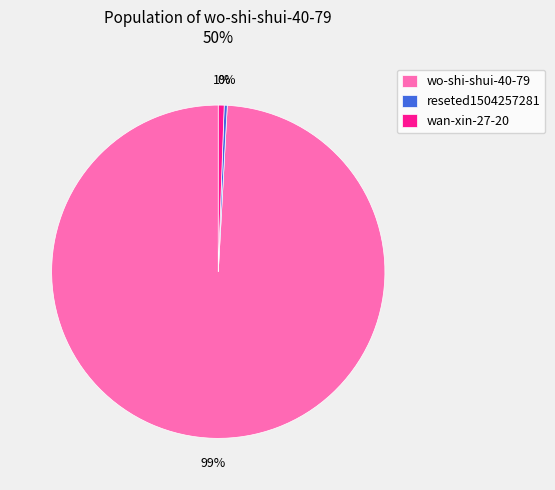

What is the largest slice in the pie chart?

wo-shi-shui-40-79